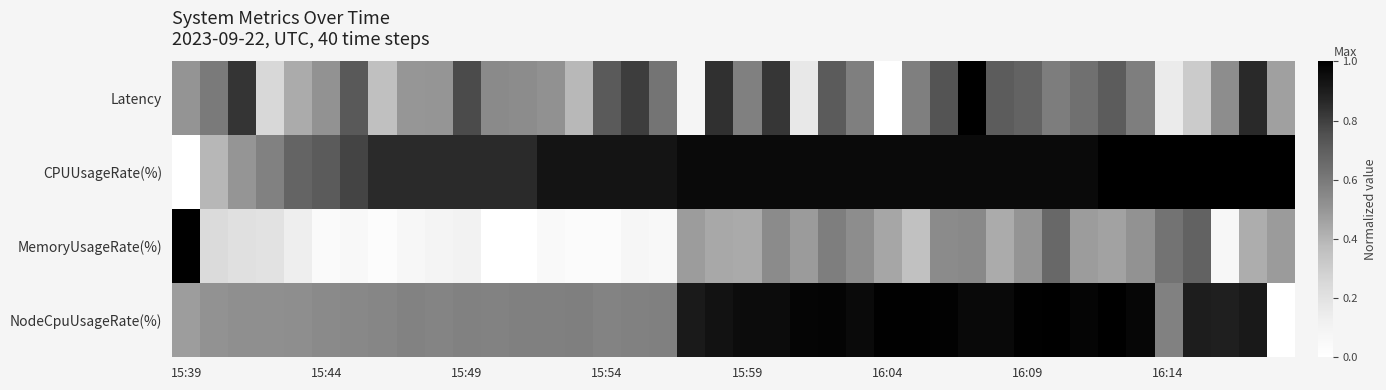

Reading left to right, transcribe all the data shown in this chart.

Latency: 0.5	0.6	0.8	0.3	0.4	0.5	0.7	0.4	0.5	0.5	0.8	0.5	0.5	0.5	0.4	0.7	0.8	0.6	0.1	0.8	0.6	0.8	0.2	0.7	0.6	0.0	0.6	0.7	1.0	0.7	0.7	0.6	0.6	0.7	0.6	0.1	0.3	0.5	0.9	0.5
CPUUsageRate(%): 0.0	0.4	0.5	0.6	0.7	0.7	0.8	0.9	0.9	0.9	0.9	0.9	0.9	0.9	0.9	0.9	0.9	0.9	1.0	1.0	1.0	1.0	1.0	1.0	1.0	1.0	1.0	1.0	1.0	1.0	1.0	1.0	1.0	1.0	1.0	1.0	1.0	1.0	1.0	1.0
MemoryUsageRate(%): 1.0	0.2	0.2	0.2	0.1	0.0	0.1	0.0	0.1	0.1	0.1	0.0	0.0	0.0	0.0	0.0	0.1	0.1	0.5	0.4	0.4	0.5	0.5	0.6	0.5	0.4	0.4	0.5	0.5	0.4	0.5	0.7	0.5	0.5	0.5	0.6	0.7	0.1	0.4	0.5
NodeCpuUsageRate(%): 0.5	0.5	0.5	0.5	0.5	0.5	0.5	0.6	0.6	0.6	0.6	0.6	0.6	0.6	0.6	0.6	0.6	0.6	0.9	0.9	1.0	1.0	1.0	1.0	1.0	1.0	1.0	1.0	1.0	1.0	1.0	1.0	1.0	1.0	1.0	0.6	0.9	0.9	0.9	0.0